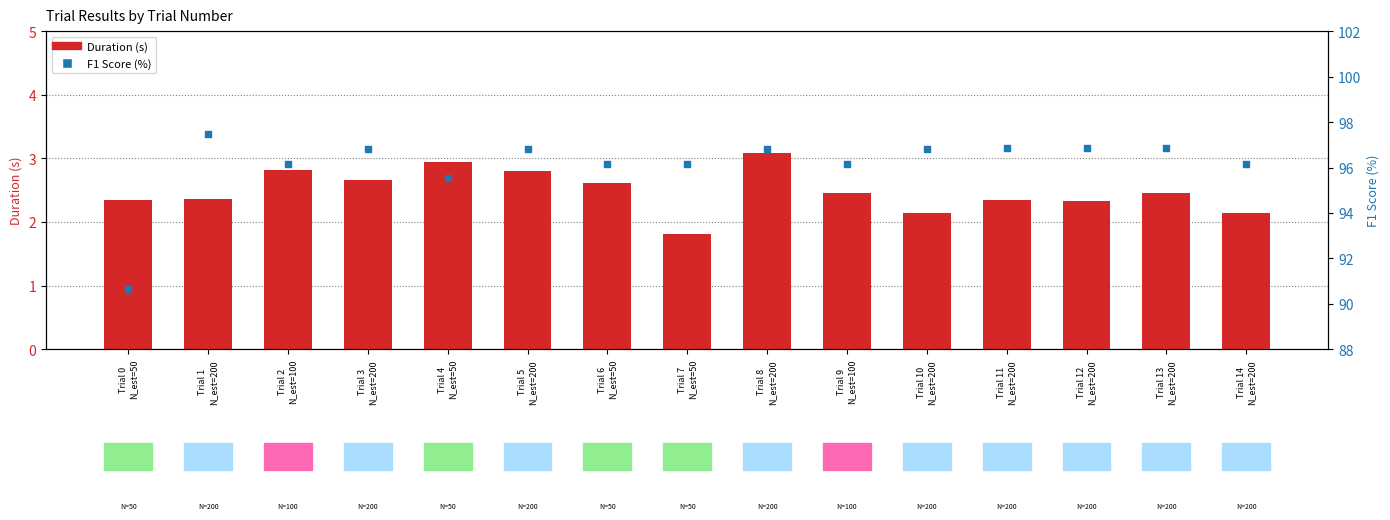

Which series reaches the minimum Y coordinate?

Duration (s)